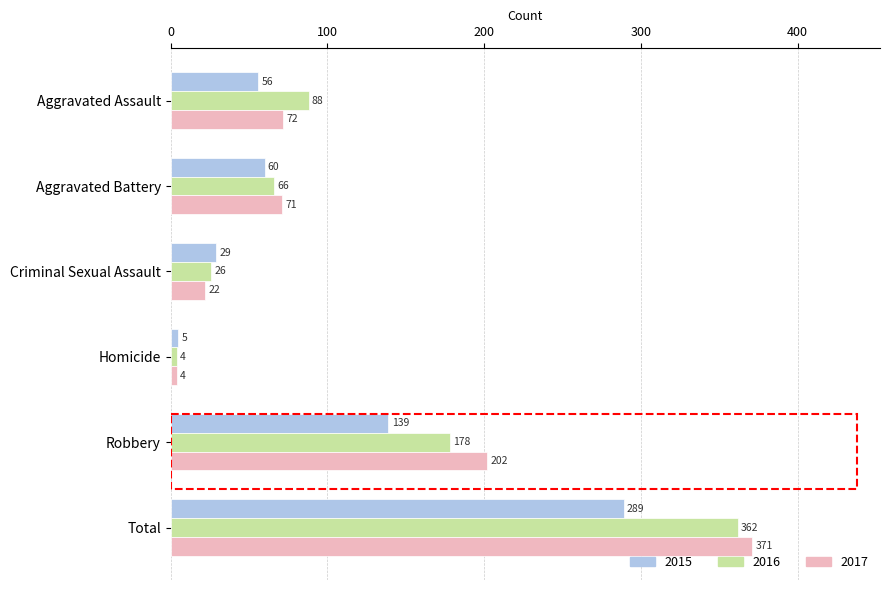

Which category has the lowest value in the 2017 series?

Homicide